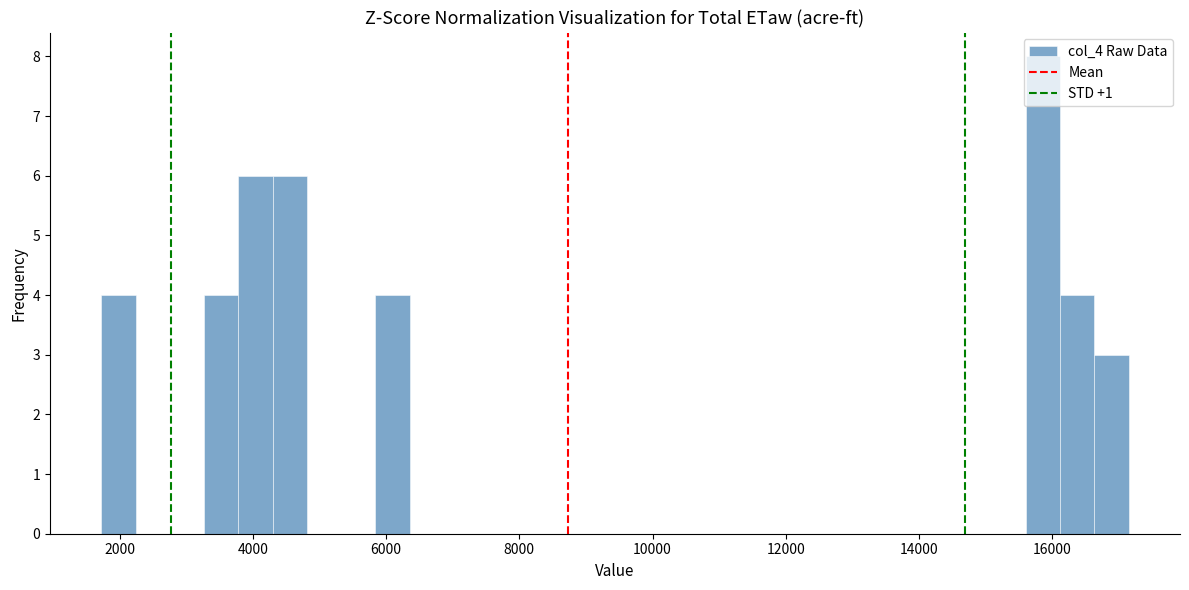

Read against the x-axis, roughly where is the centre of the tallest bar?

15800